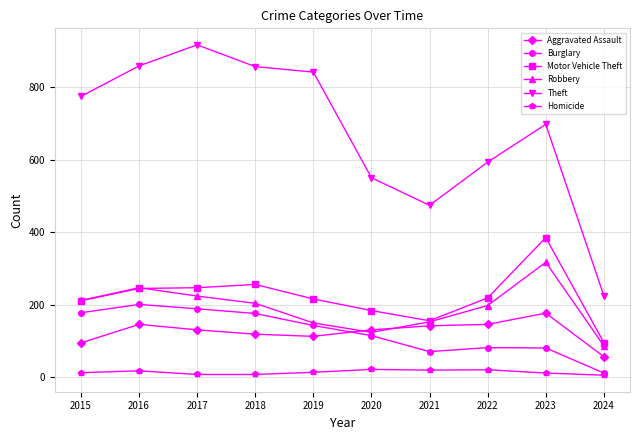

Count the number of categories in the chart.

10